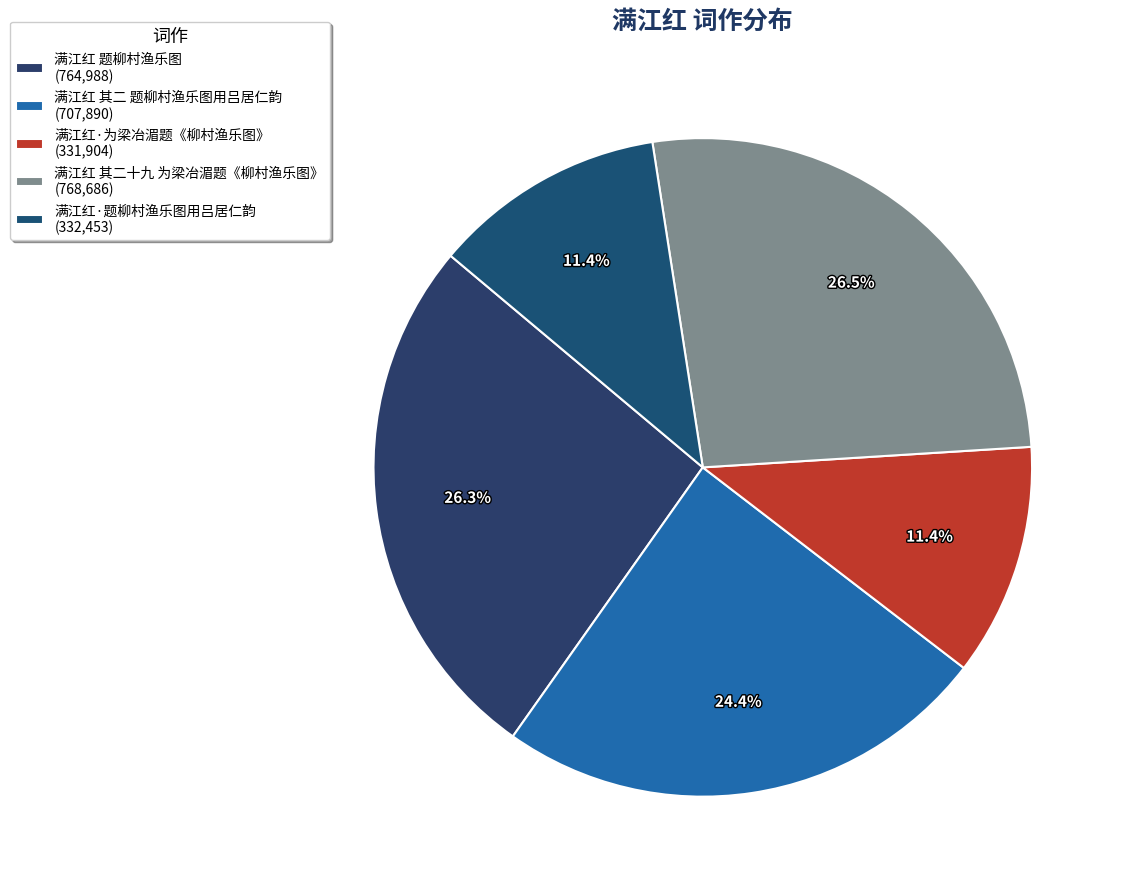

True or false: 满江红·题柳村渔乐图用吕居仁韵 accounts for 19% of the total.

False